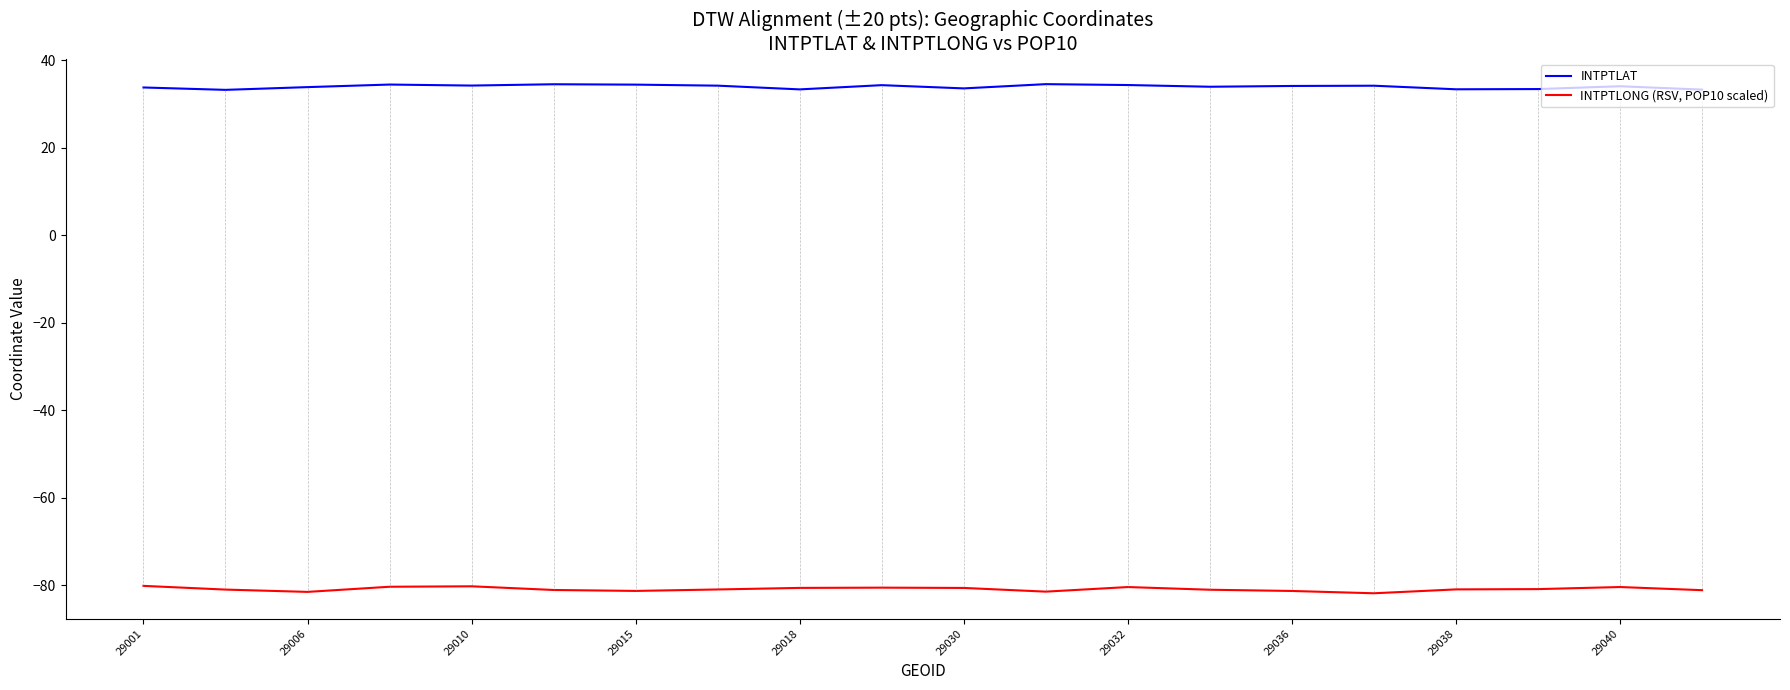

Which series has the largest total across all categories?

INTPTLAT